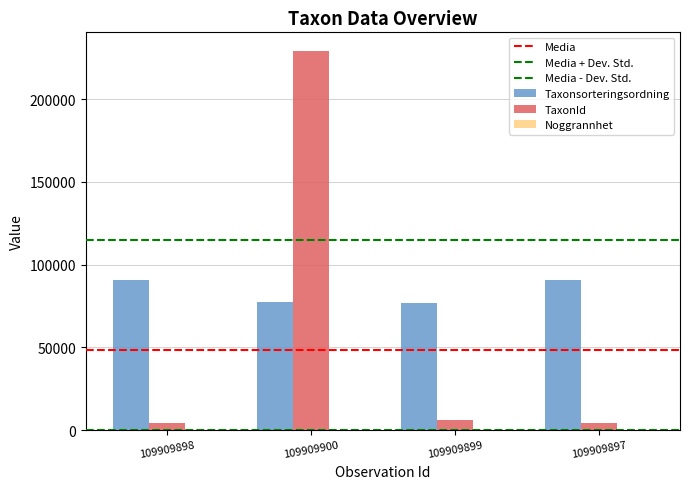

Count the number of categories in the chart.

4